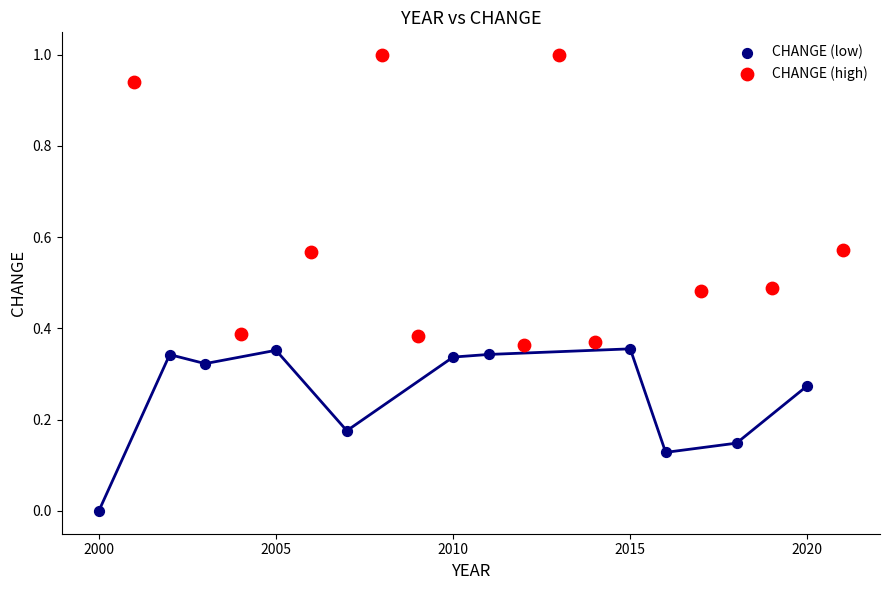

Which series contains the highest Y value?

CHANGE (high)